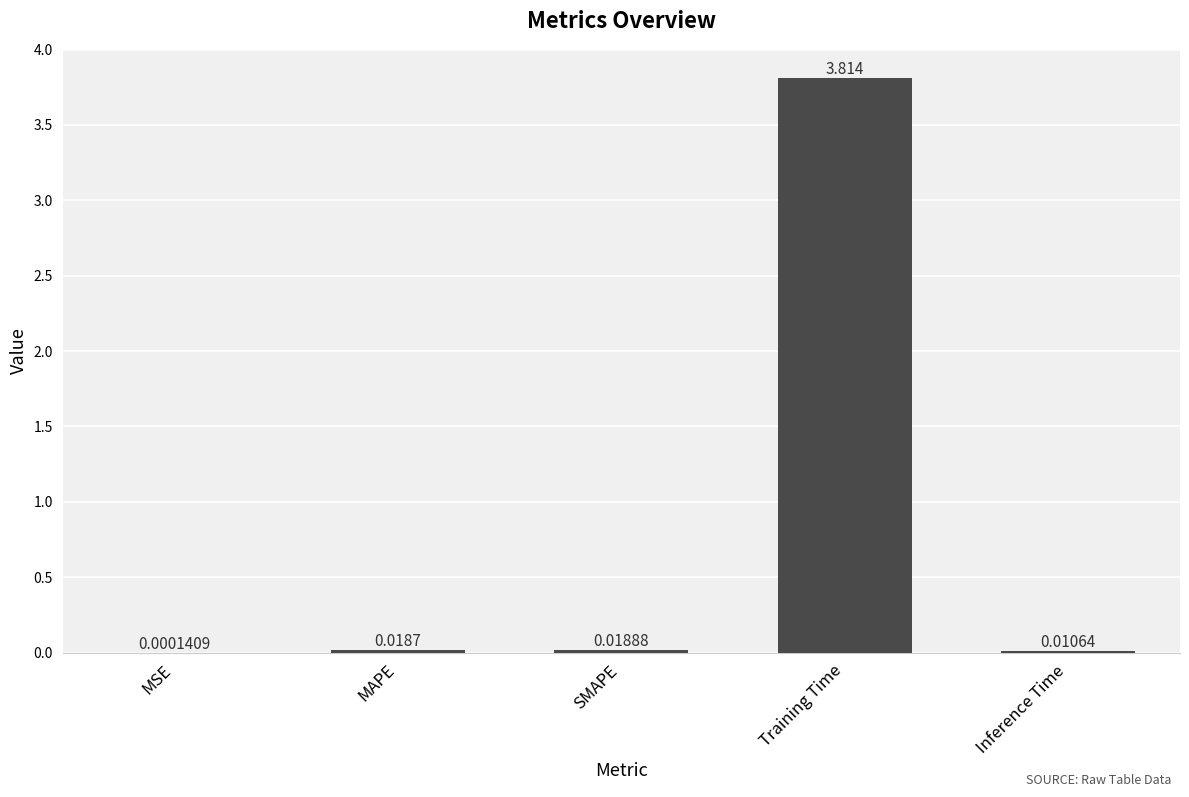

How many data points does each series have?

5